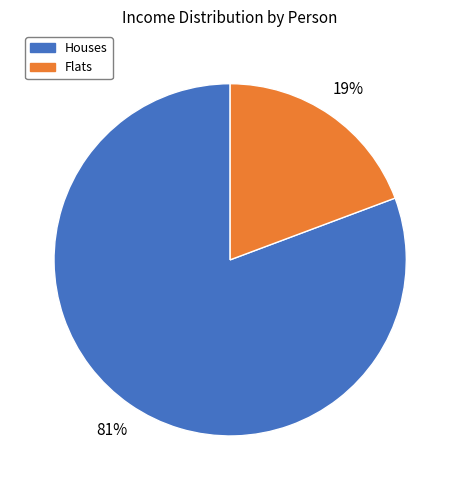

True or false: Houses accounts for 73% of the total.

False